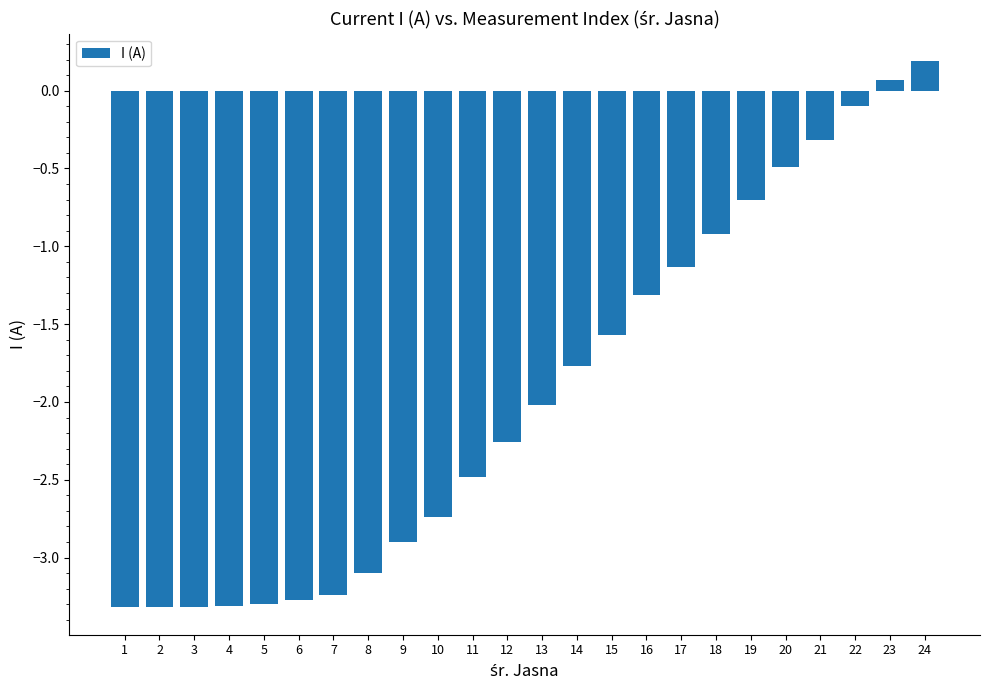

The chart shows a value of -3.3 at 5. True or false?

True